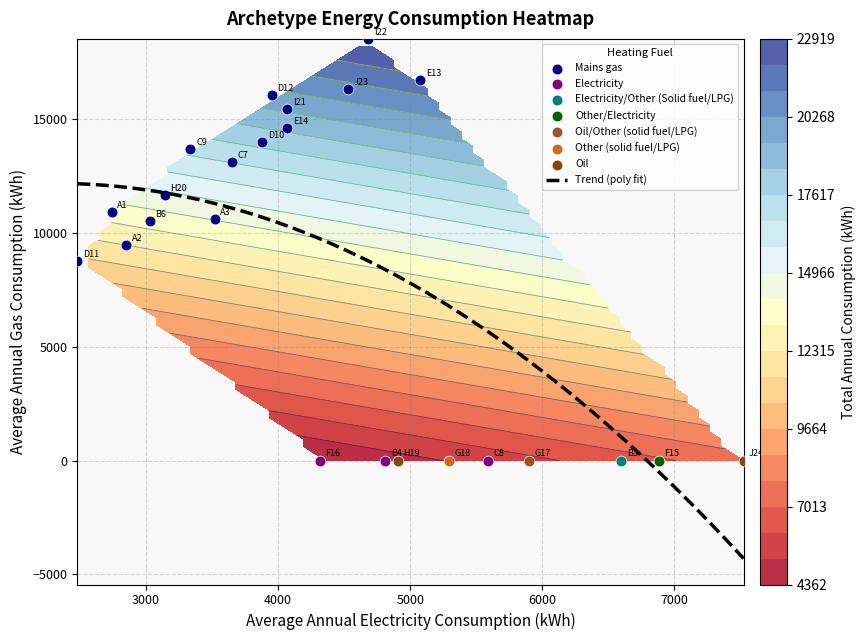

Reading left to right, what are all the values shown in this chart?

elec: elec=2742	gas=2849	2=3519	3=4811	4=6597	5=3028	6=3649	7=5587	8=3337	9=3881	10=2482	11=3952	12=5075	13=4070	14=6883	15=4317	16=5901	17=5294	18=4907	19=3143	20=4070	21=4684	22=4532	23=7523
gas: elec=10933	gas=9464	2=10622	3=0	4=0	5=10525	6=13119	7=0	8=13685	9=13981	10=8782	11=16065	12=16722	13=14606	14=0	15=0	16=0	17=0	18=0	19=11677	20=15461	21=18530	22=16330	23=0